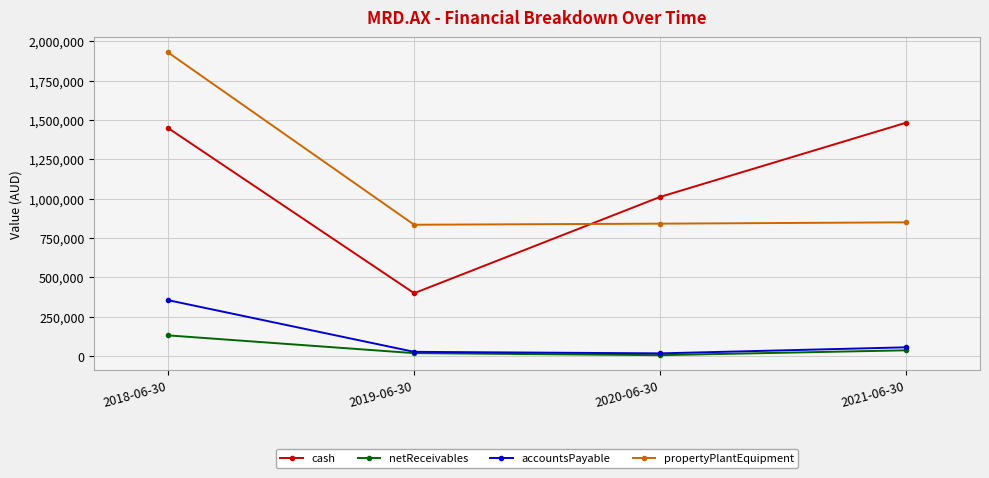

Which category has the highest value across all series?

2018-06-30